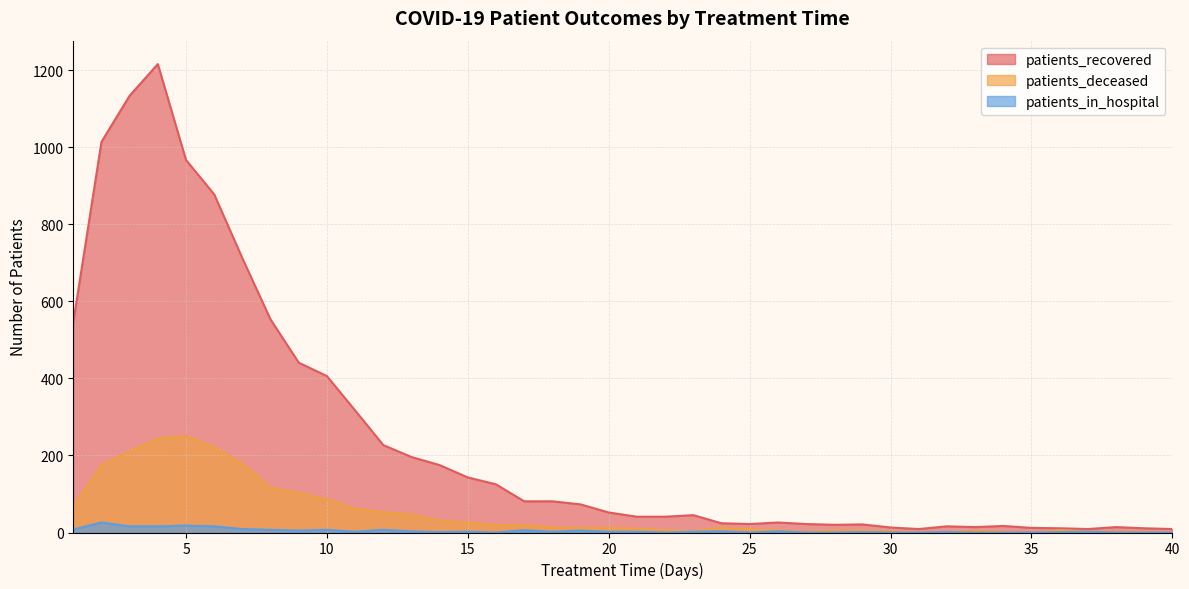

True or false: patients_deceased has more than 0 interior local peaks.

True